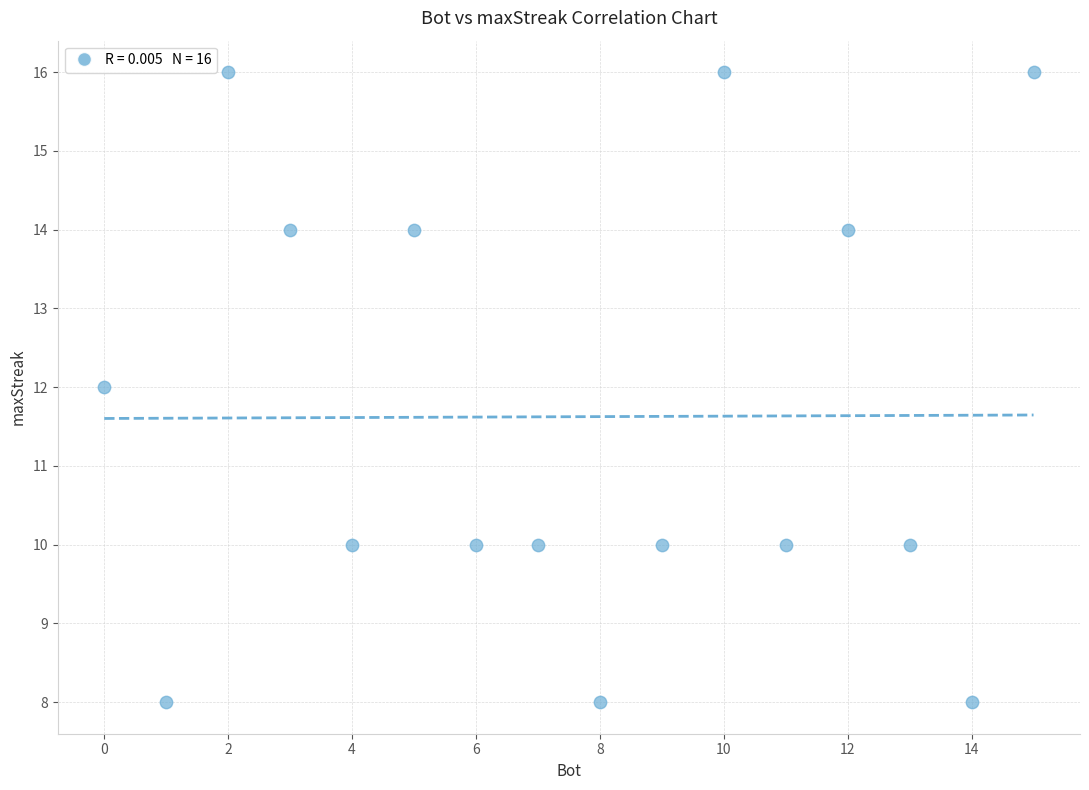

What is the range of X values (max minus min)?

15